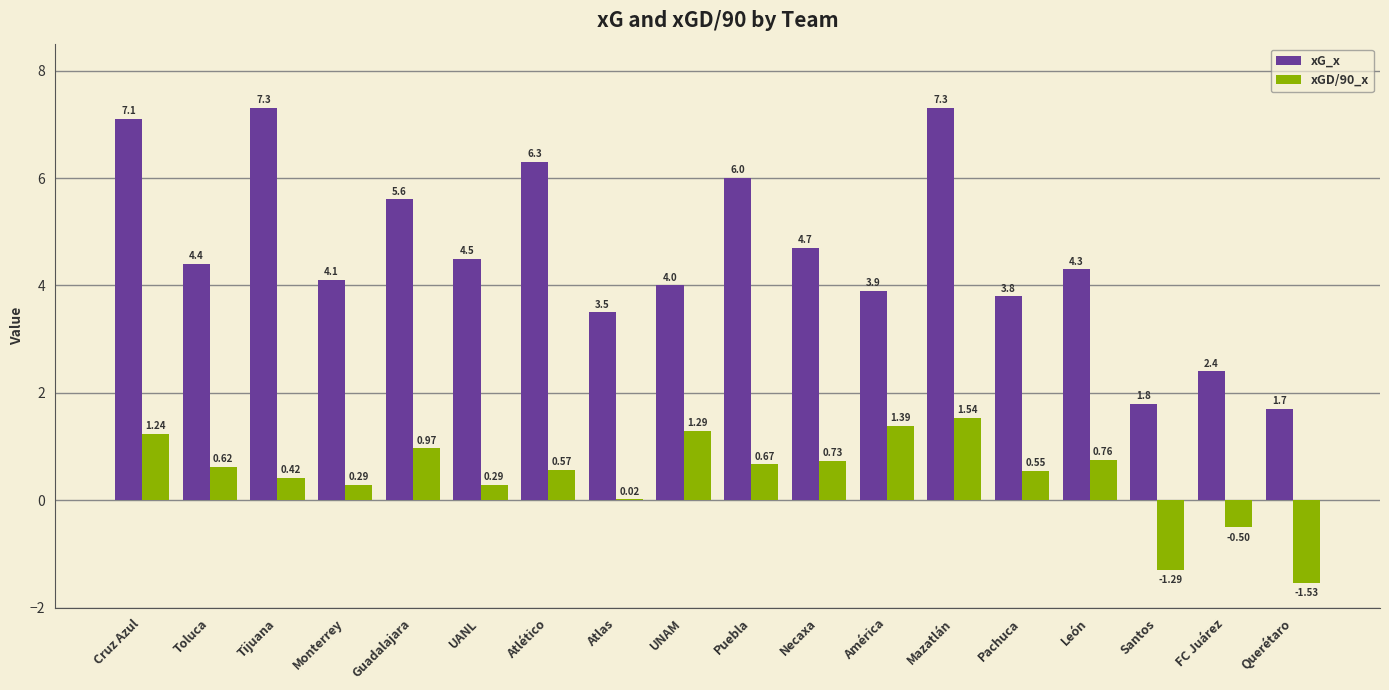

What is the sum of the xG_x values at Guadalajara and UANL?

10.1